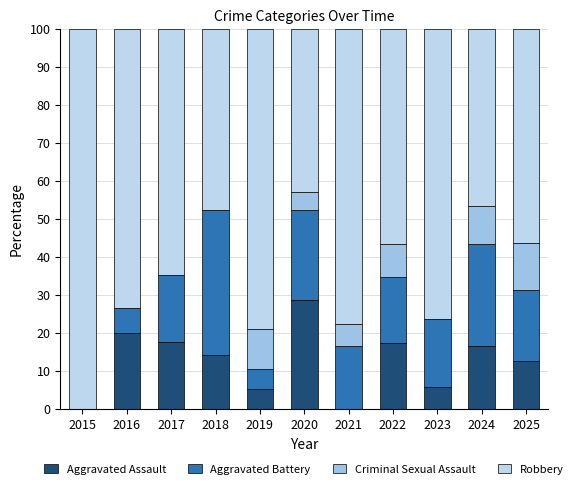

How many distinct data groups are displayed?

4